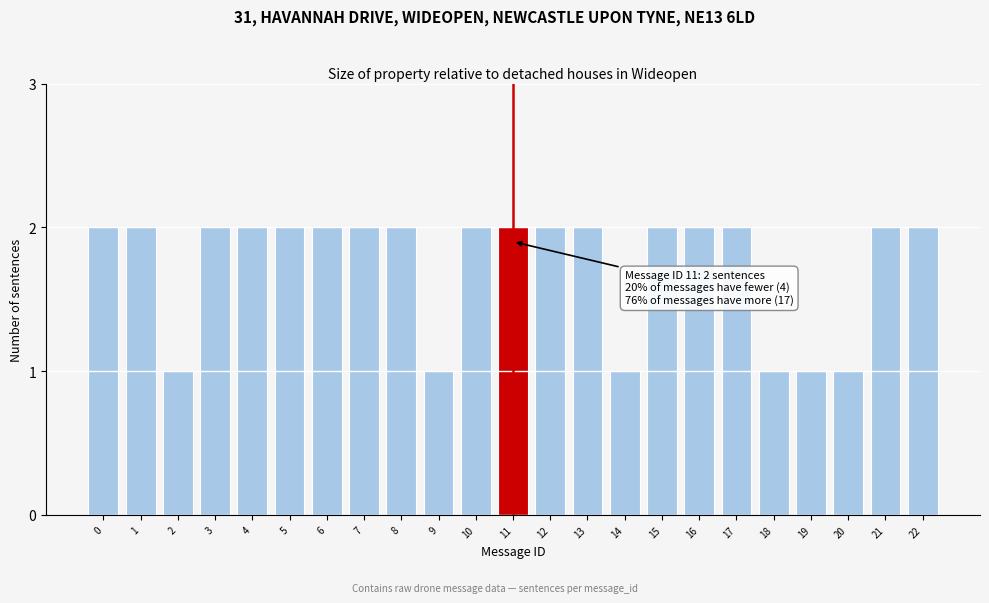

Reading left to right, extract all data points from this chart.

0=2	1=2	2=1	3=2	4=2	5=2	6=2	7=2	8=2	9=1	10=2	11=2	12=2	13=2	14=1	15=2	16=2	17=2	18=1	19=1	20=1	21=2	22=2